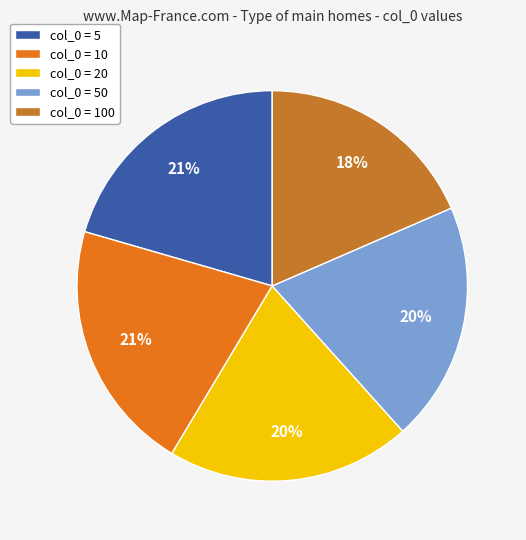

How many segments does this pie chart have?

5